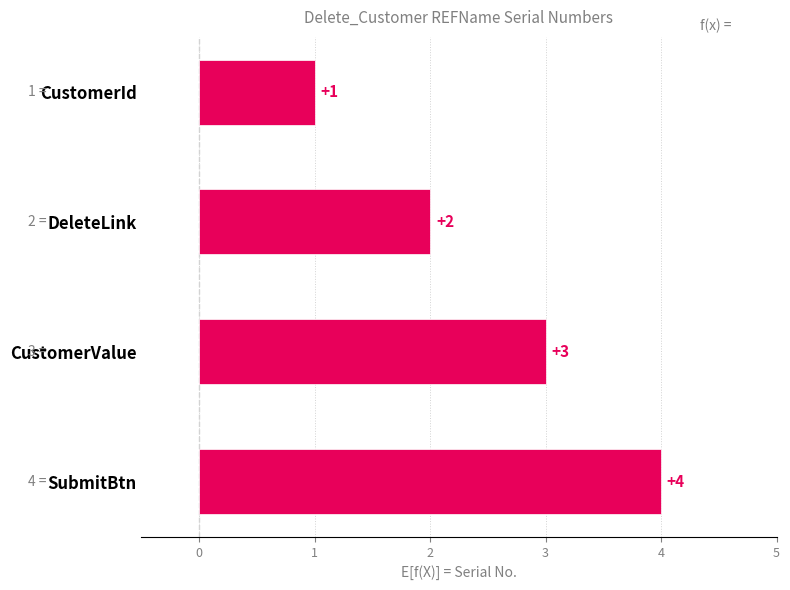

The value at CustomerValue is 3. True or false?

True